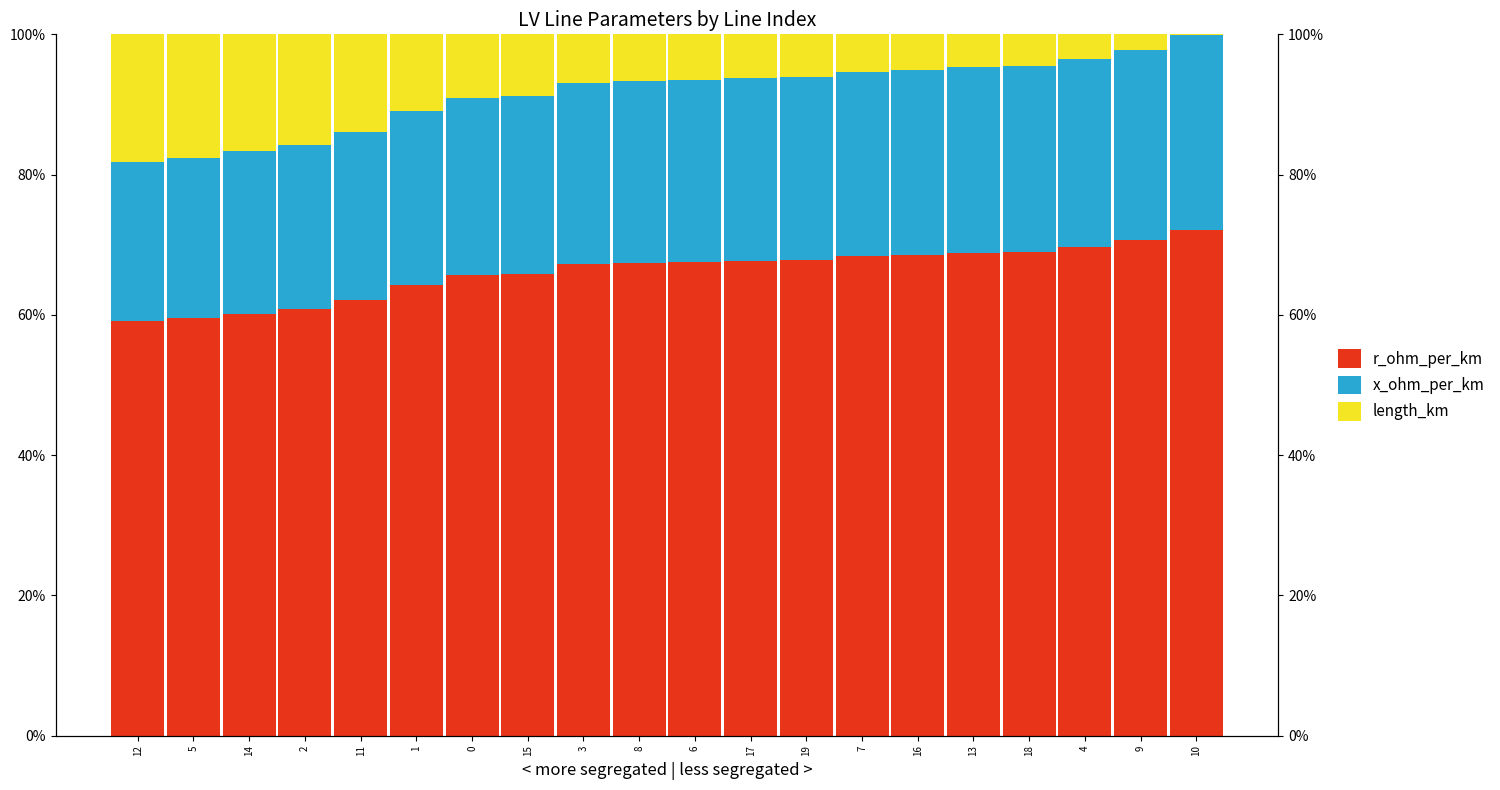

What is the value of the x_ohm_per_km bar at the 7th from the left?

25.3